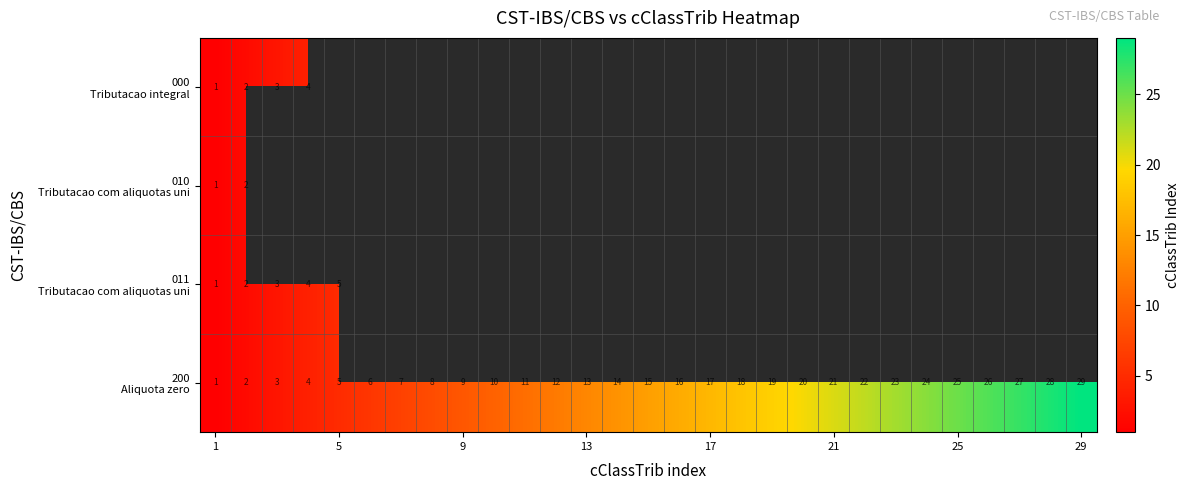

Which series changed the most between 5 and 21?

200 Aliquota zero